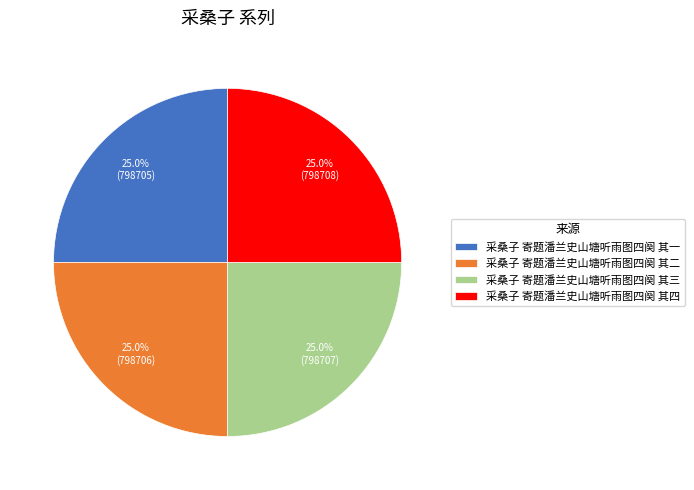

Does 采桑子 寄题潘兰史山塘听雨图四阕 其三 represent more than half of the total?

No